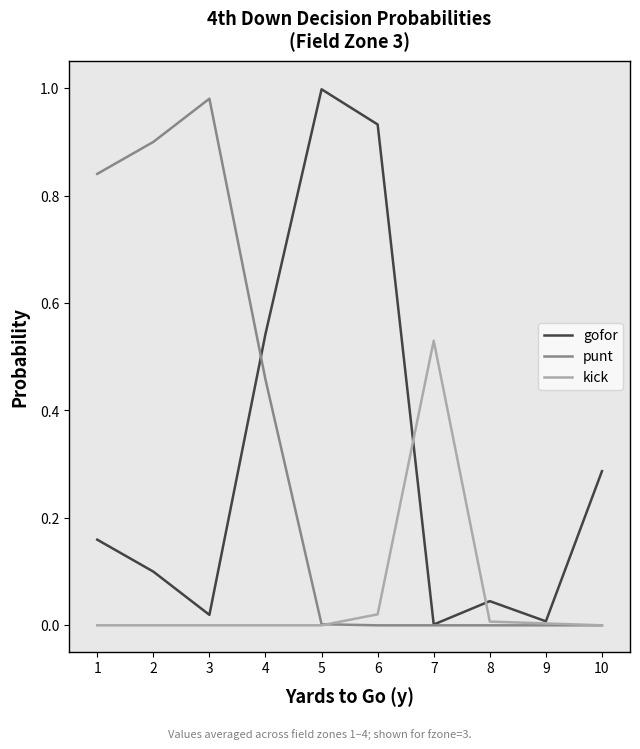

At how many categories does at least one series exceed 0?

10